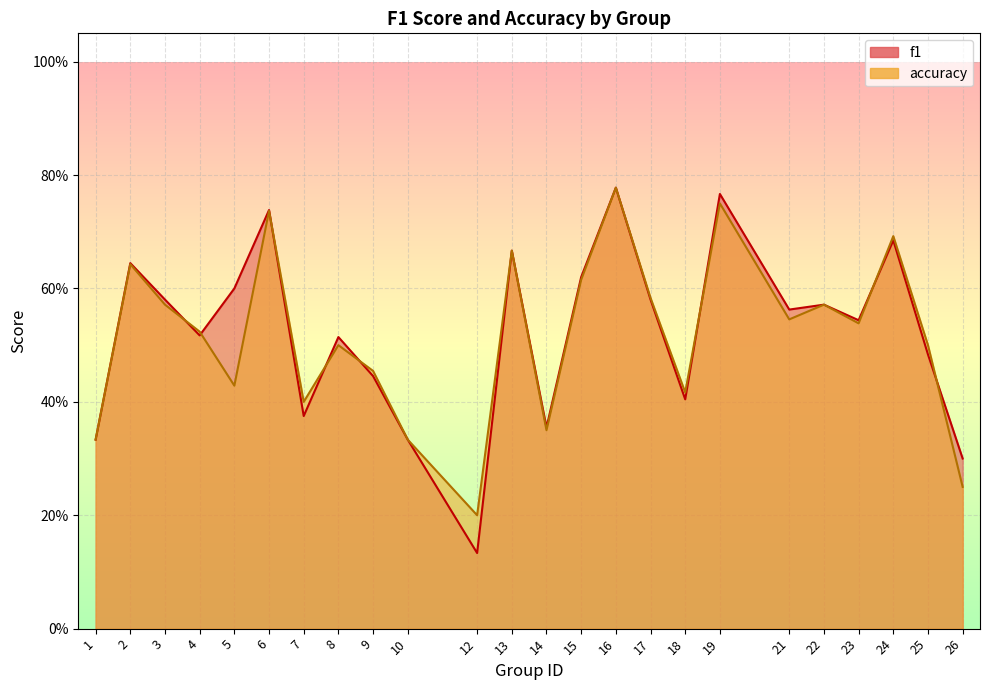

In f1, how many points are lower than both neighbors (excluding endpoints)?

7